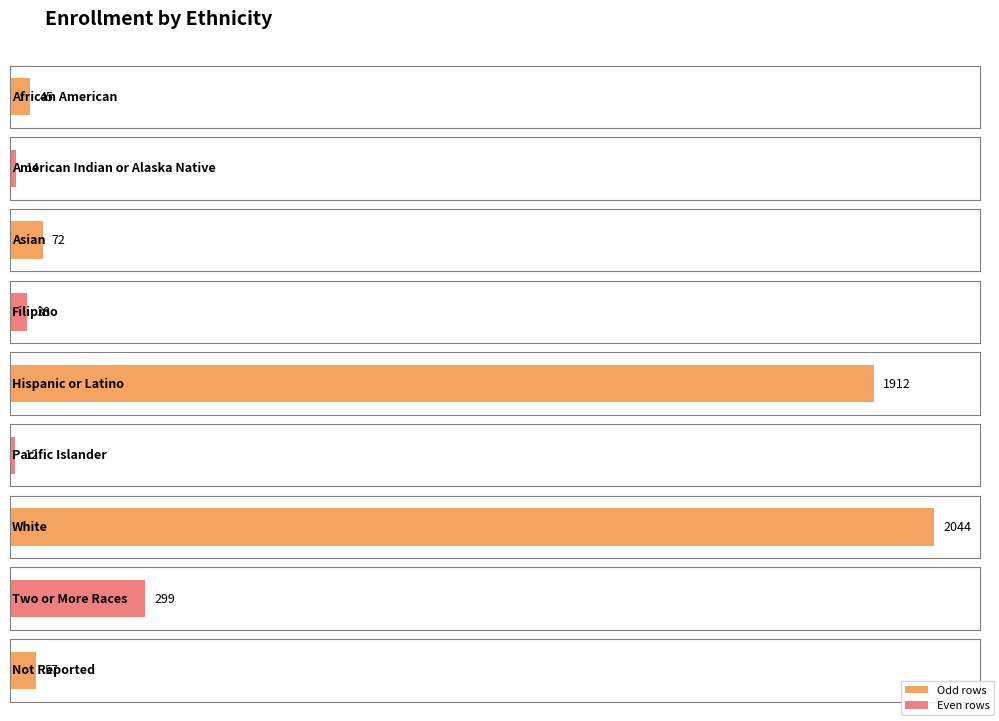

List the labels in order of value, largest first.

White, Hispanic or Latino, Two or More Races, Asian, Not Reported, African American, Filipino, American Indian or Alaska Native, Pacific Islander